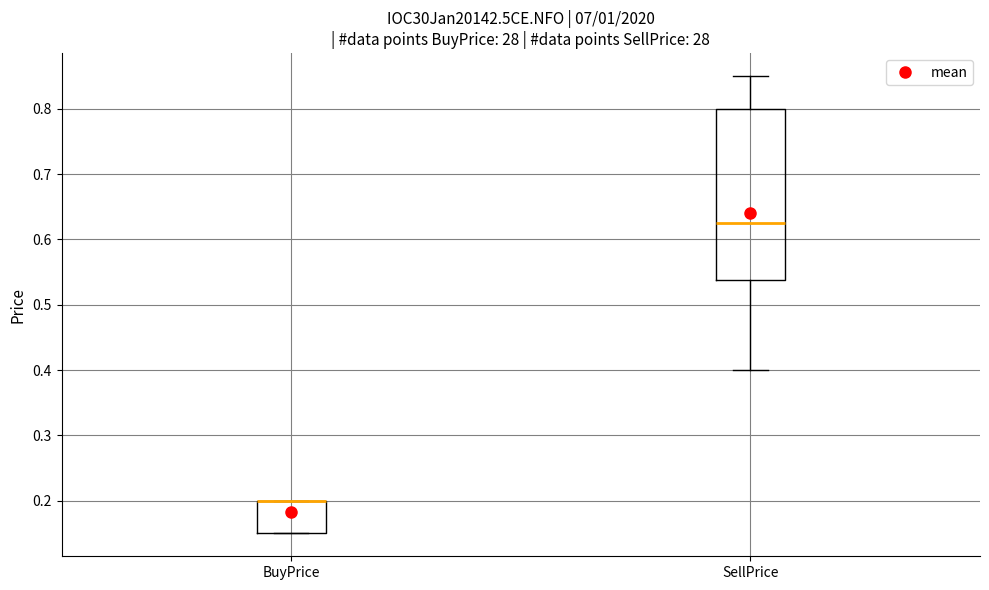

Which box is the tallest, from its lower edge to its upper edge?

SellPrice